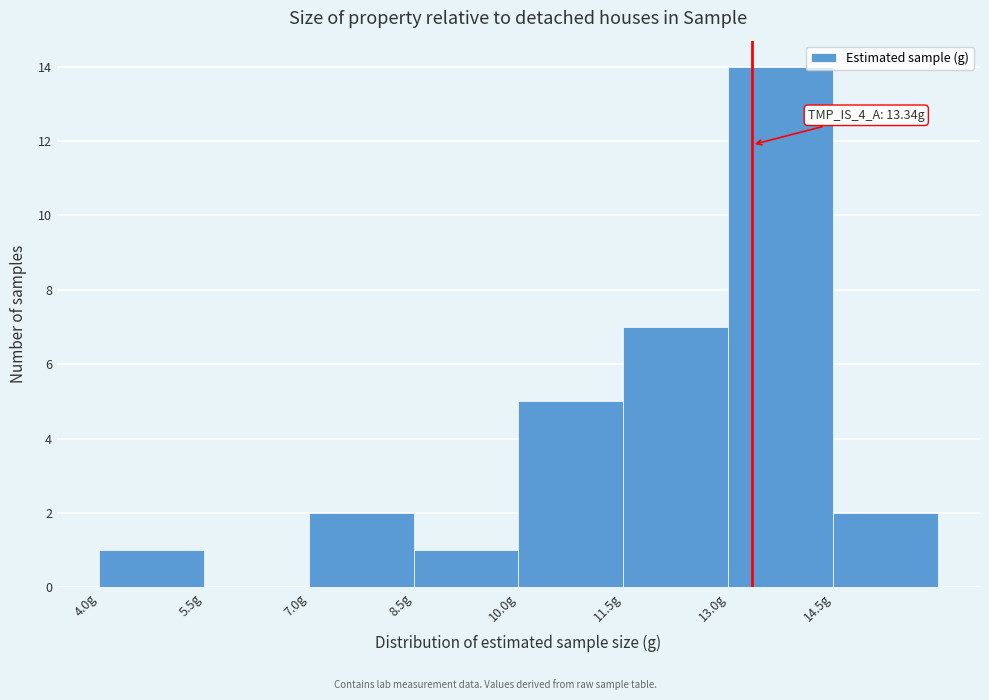

Which range on the x-axis has the tallest bar?

13.0 to 14.5